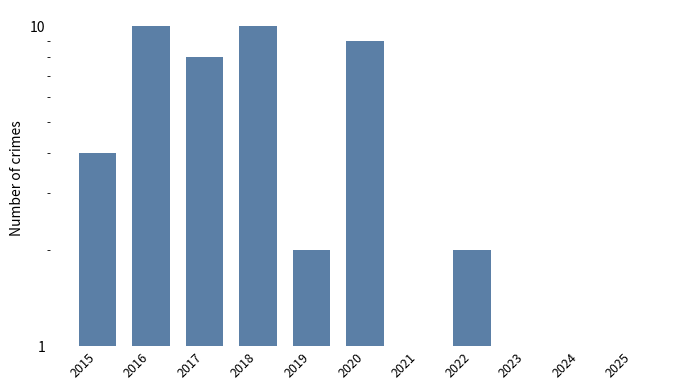

Which category has the lowest value across all series?

2021